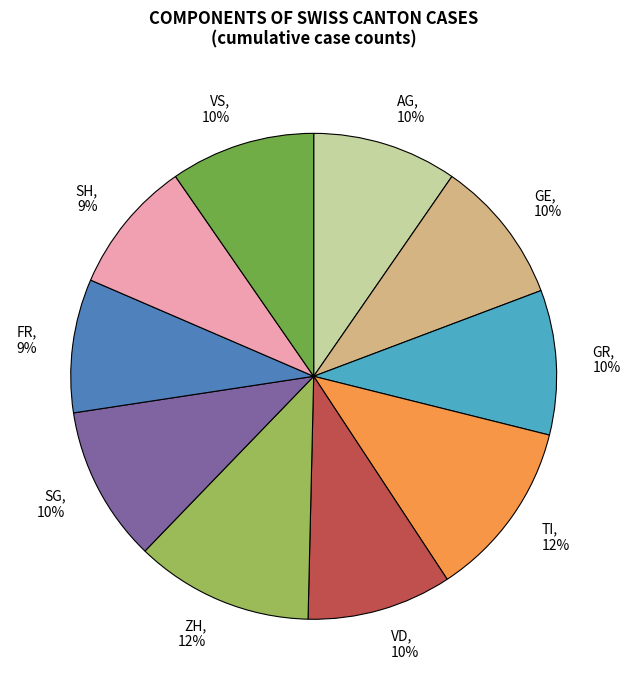

To the nearest percent, what is the combined percentage of SG, 10% and SH, 9%?

19%